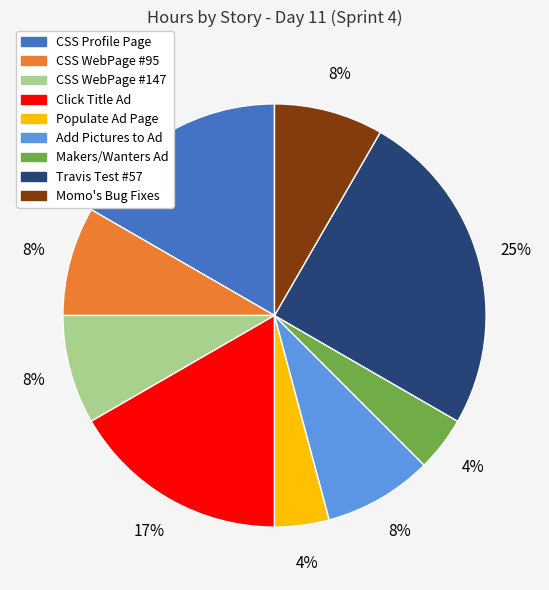

Is there any slice that represents more than half of the pie?

No